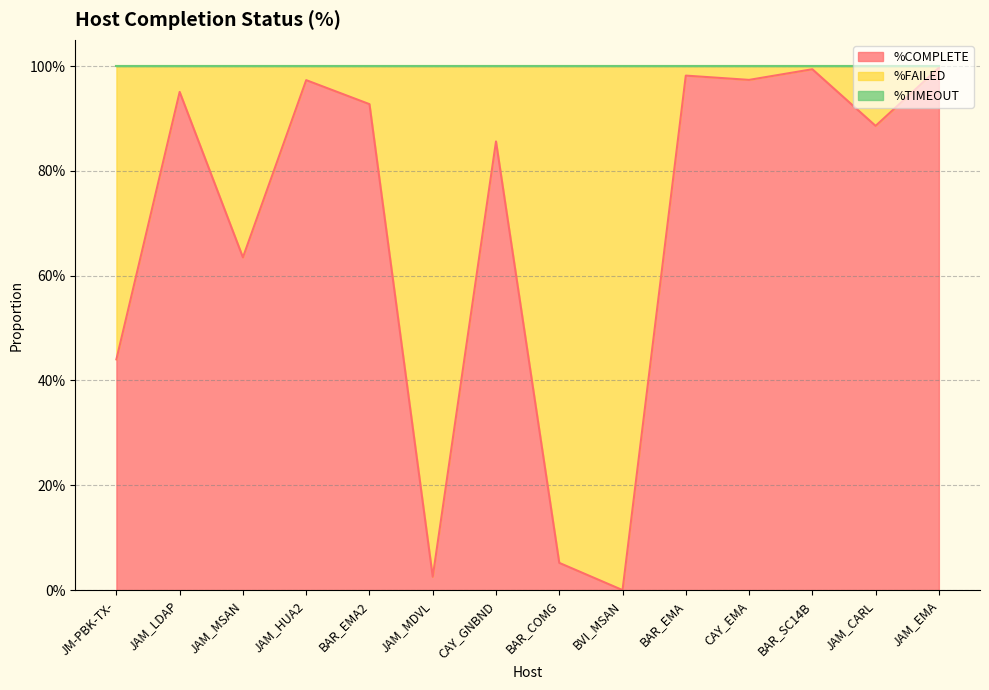

The value of %COMPLETE at JAM_CARL is 1.3. True or false?

False